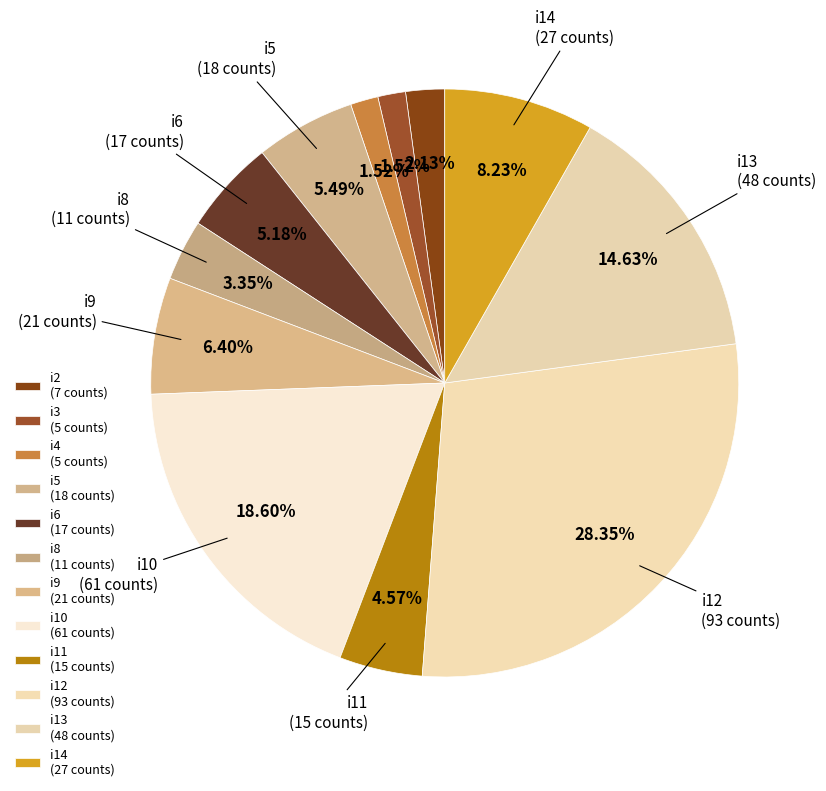

How many segments does this pie chart have?

12